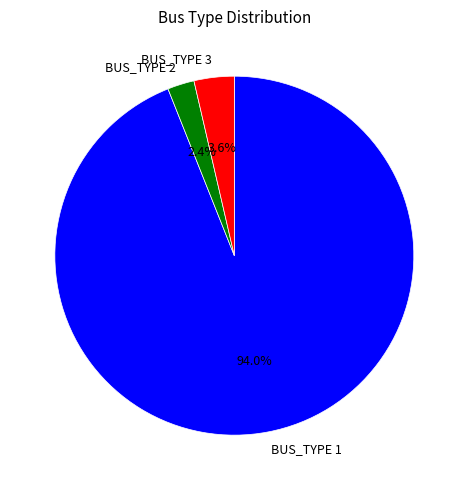

Count the number of slices in the pie.

3